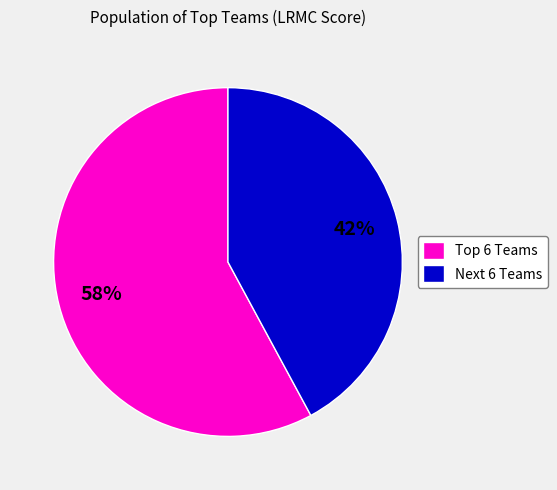

To the nearest percent, what is the average slice percentage?

50%